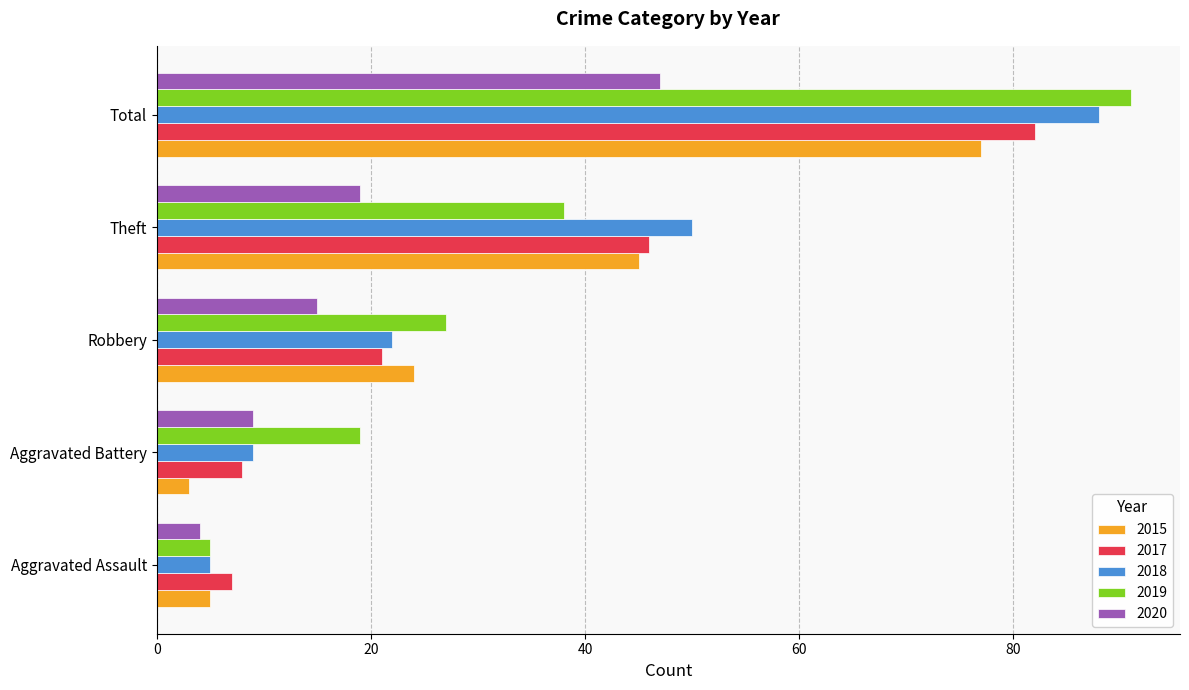

What is the lowest value of the 2018 series?

5